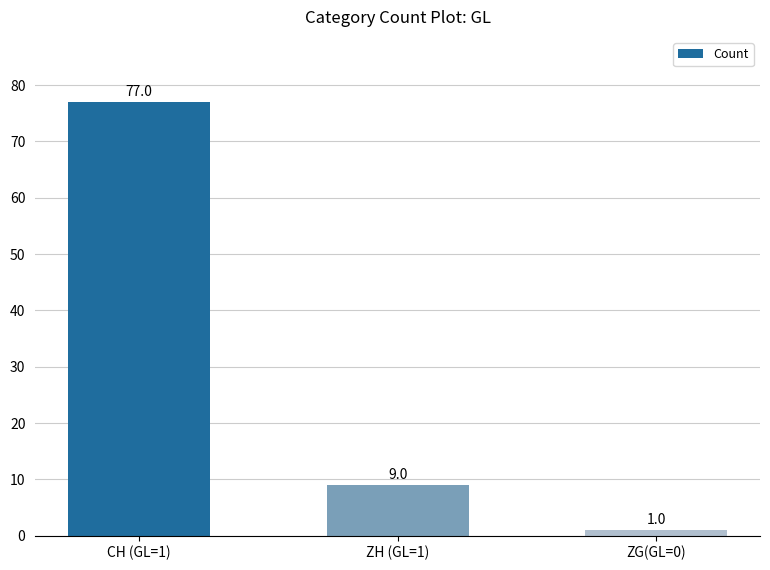

What is the greatest value displayed?

77